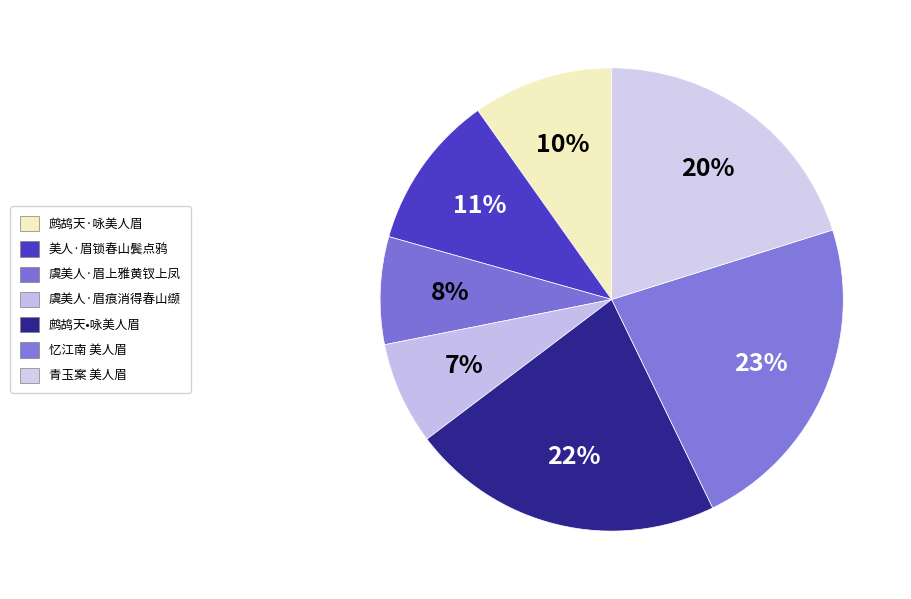

How many slices are in this pie chart?

7